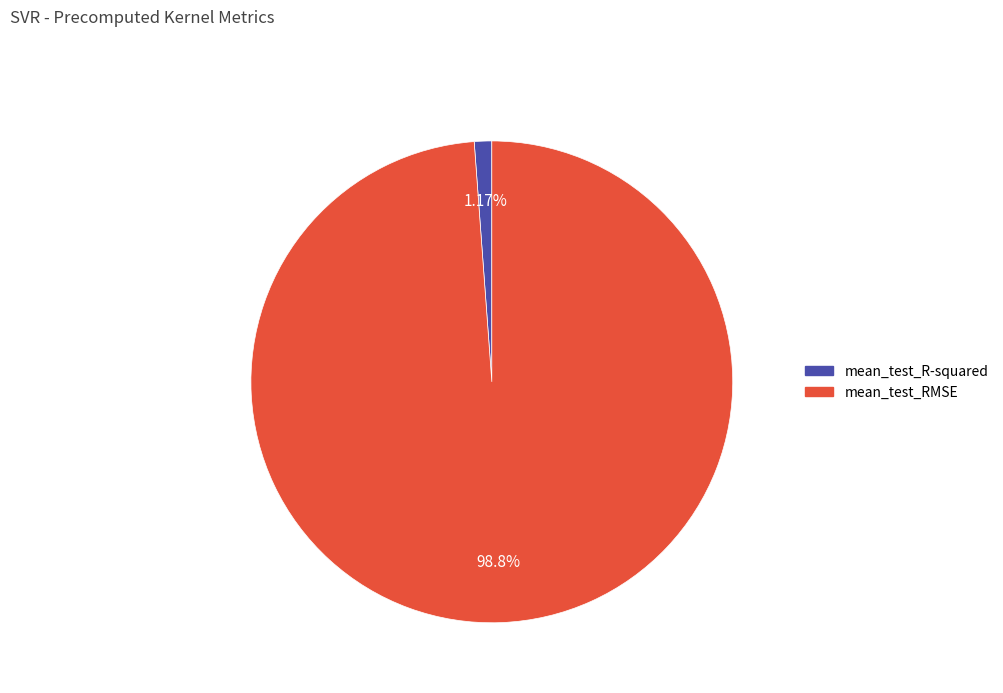

Between mean_test_RMSE and mean_test_R-squared, which is larger?

mean_test_RMSE